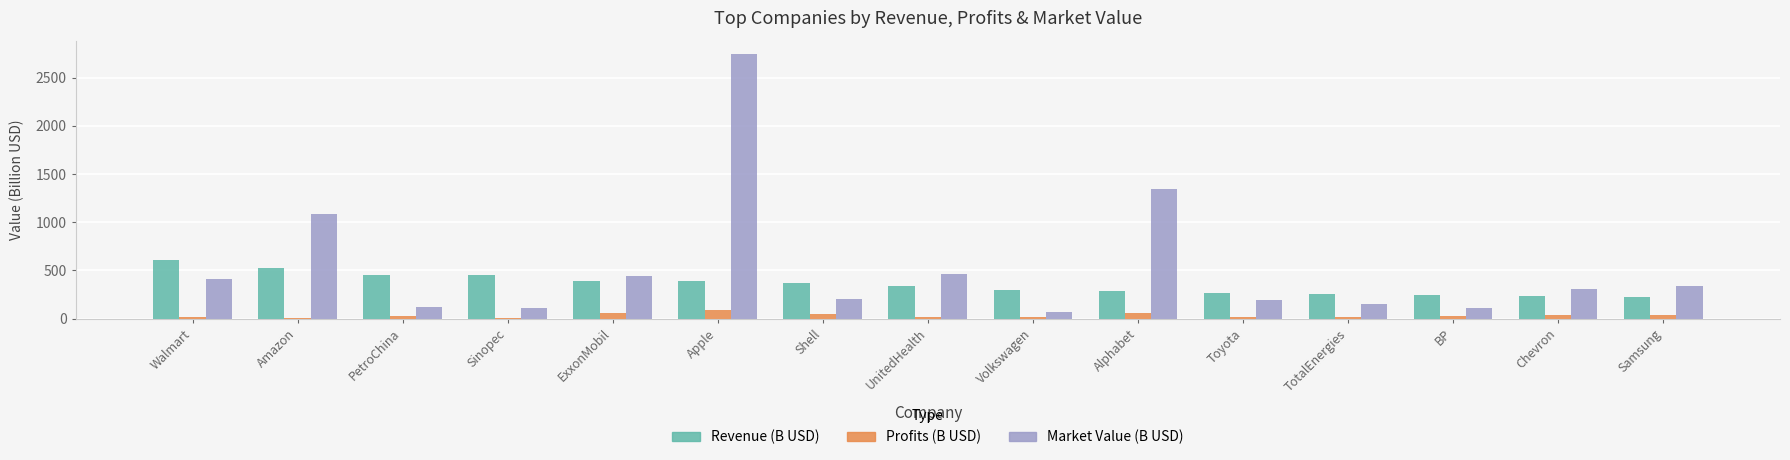

What is the spread (max minus min) of values at TotalEnergies?

236.5